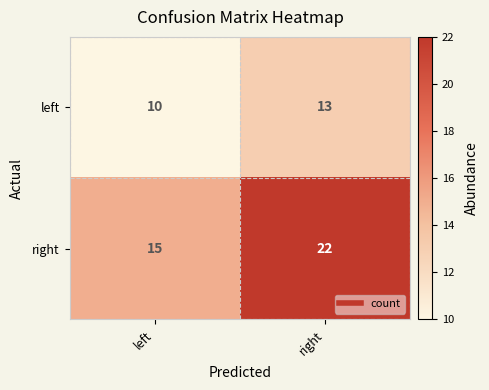

How many data points does each series have?

2